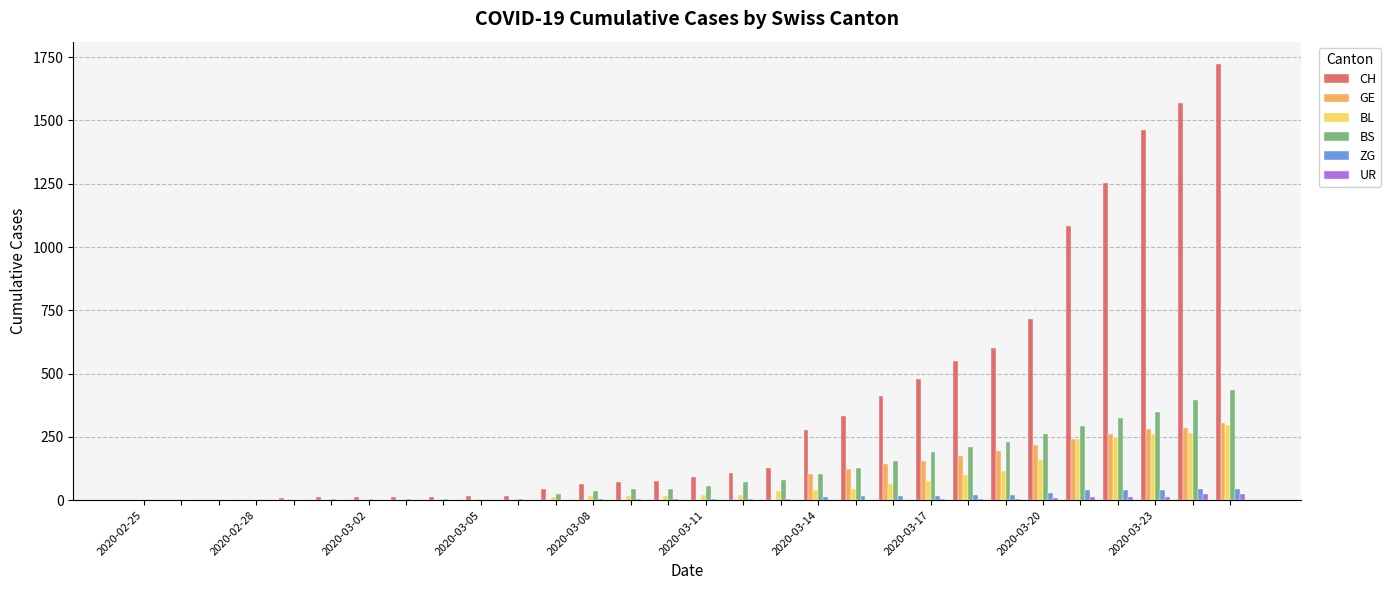

Which series has the largest total across all categories?

CH